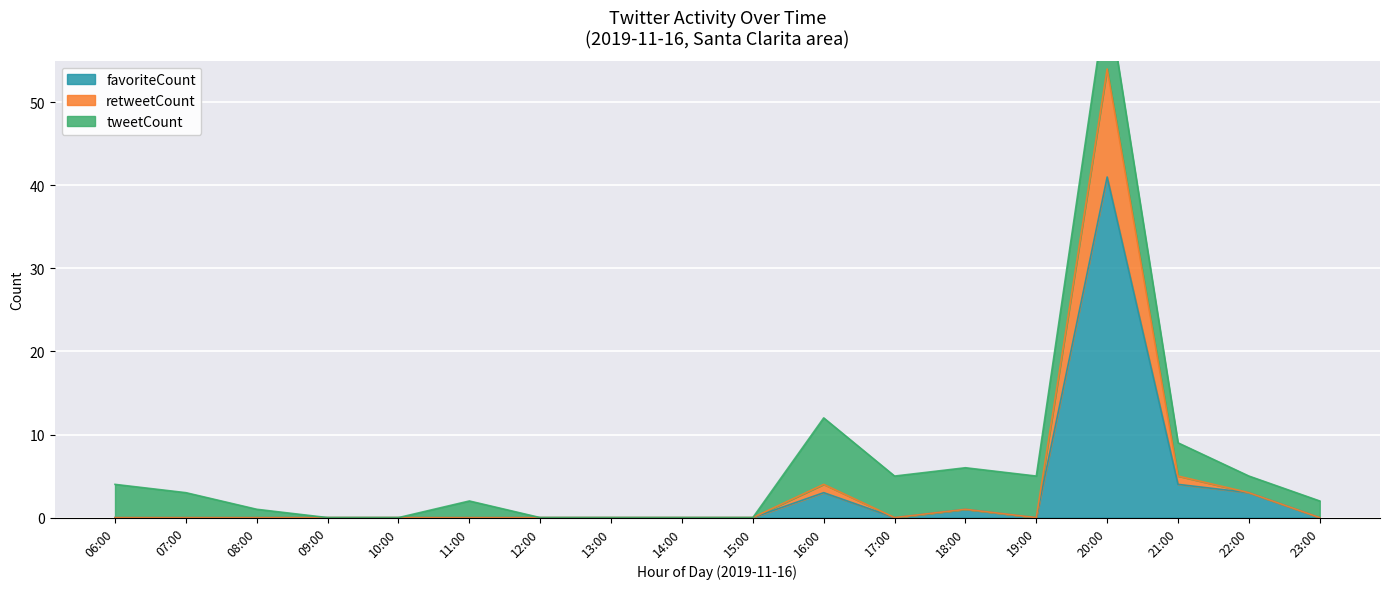

True or false: favoriteCount and retweetCount cross at least once.

False